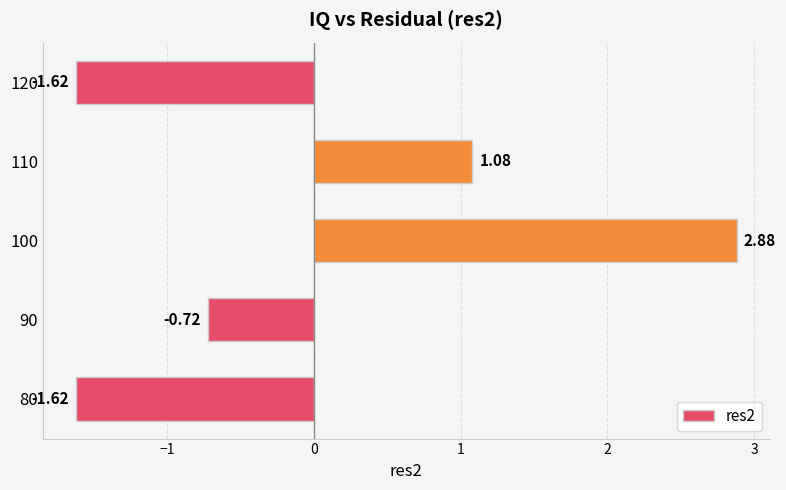

What is the change in value from 100 to 110?

-1.8